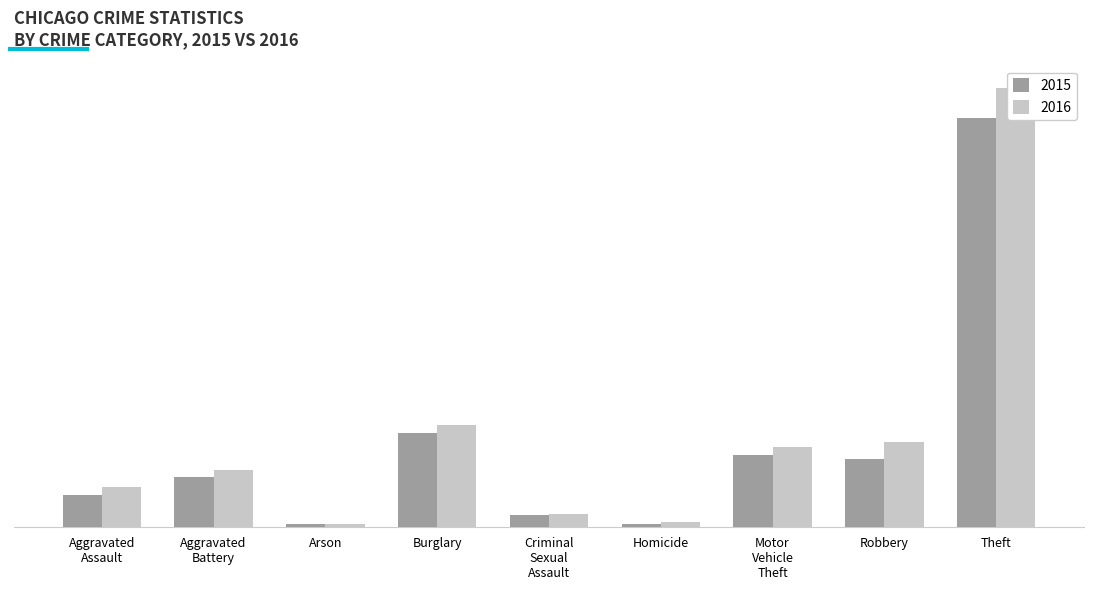

Reading left to right, what are all the values shown in this chart?

2015: Aggravated Assault=4480	Aggravated Battery=7018	Arson=448	Burglary=13184	Criminal Sexual Assault=1669	Homicide=496	Motor Vehicle Theft=10068	Robbery=9638	Theft=57350
2016: Aggravated Assault=5712	Aggravated Battery=8085	Arson=515	Burglary=14289	Criminal Sexual Assault=1816	Homicide=786	Motor Vehicle Theft=11286	Robbery=11960	Theft=61618